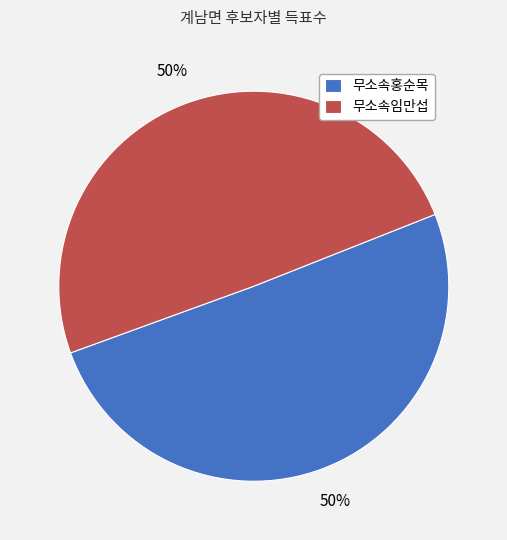

To the nearest percent, what is the average slice percentage?

50%